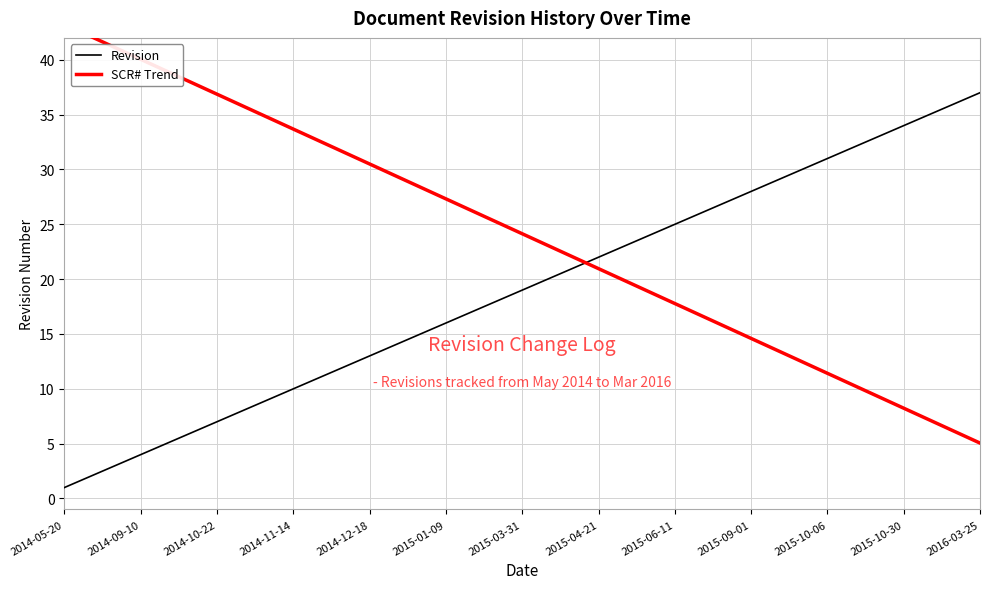

Which category has the highest value in the Revision series?

2016-03-25